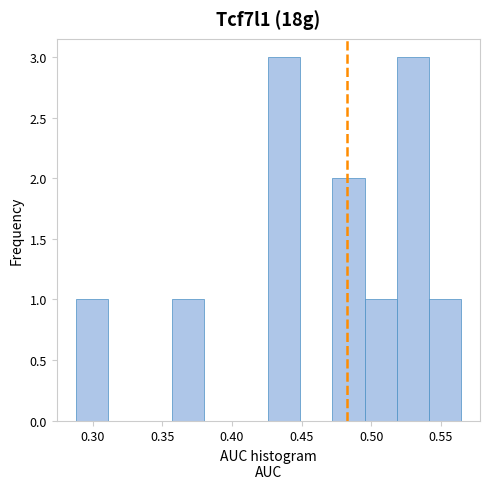

Reading left to right, list every bar in this chart as the range it spans on the x-axis followed by its height. Neither the bar edges nor the heights are printed on the chart, so give them approximately, as read against the axes.

0.290 to 0.310: 1
0.310 to 0.335: 0
0.335 to 0.355: 0
0.355 to 0.380: 1
0.380 to 0.405: 0
0.405 to 0.425: 0
0.425 to 0.450: 3
0.450 to 0.470: 0
0.470 to 0.495: 2
0.495 to 0.520: 1
0.520 to 0.540: 3
0.540 to 0.565: 1